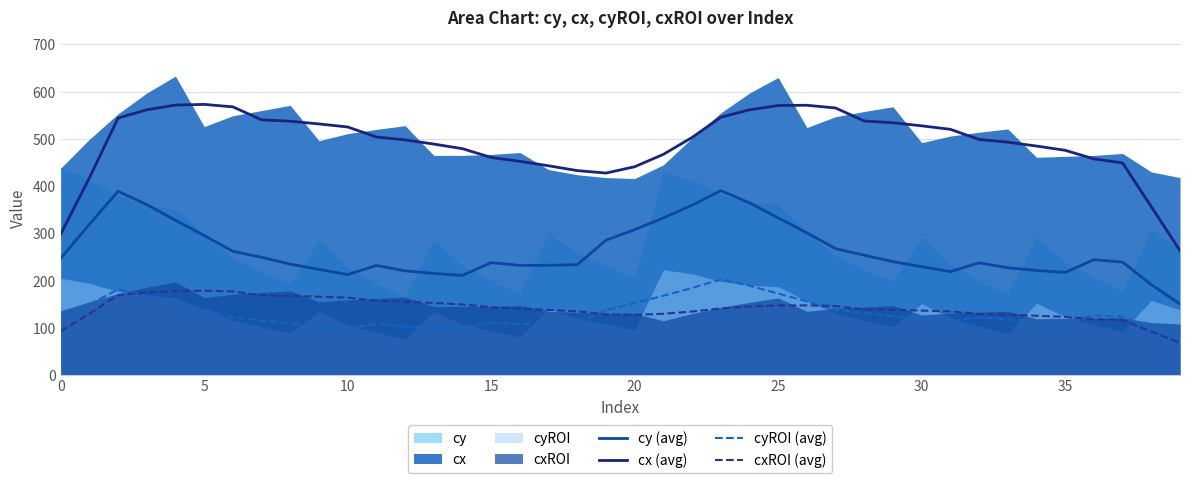

Read the cxROI (avg) value at 25.

147.2